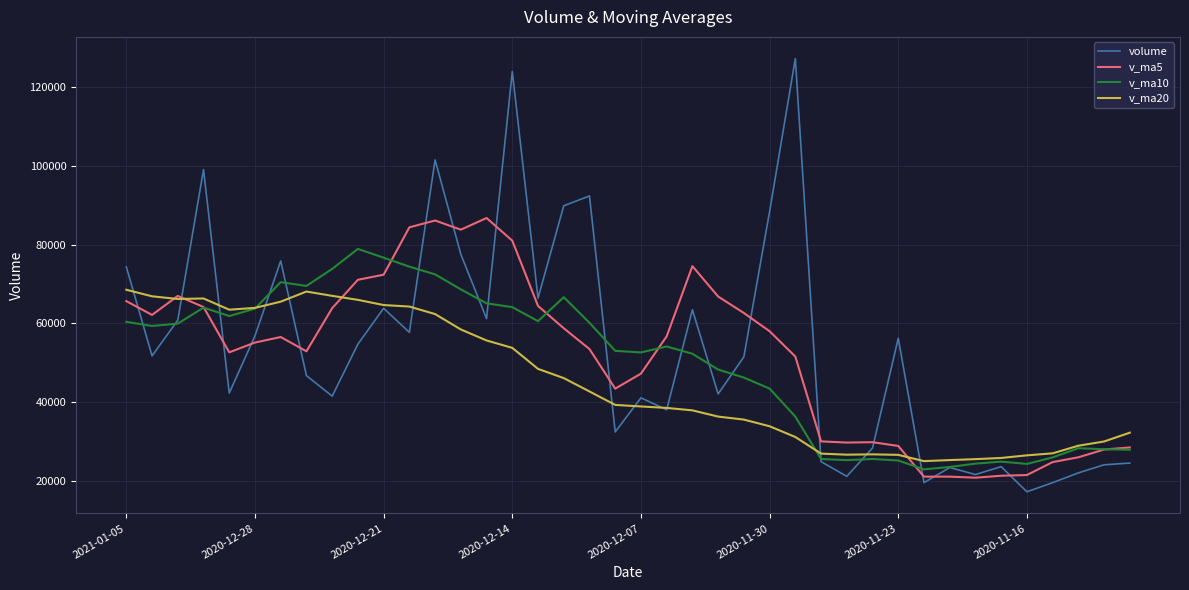

Which series has the largest range (max minus min)?

volume